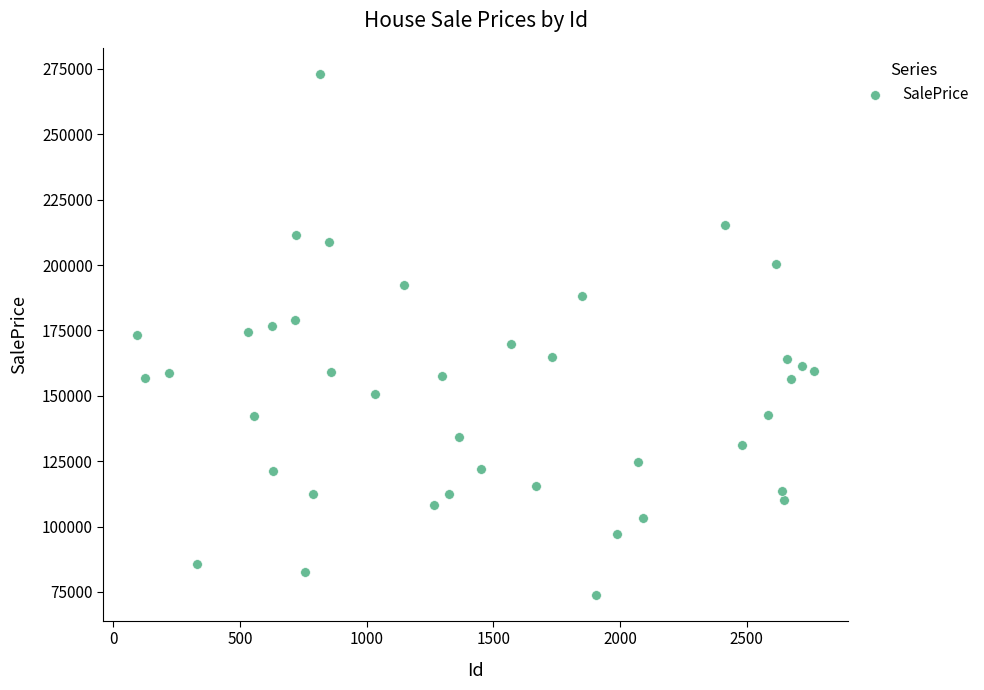

What is the range of X values (max minus min)?

2671.0